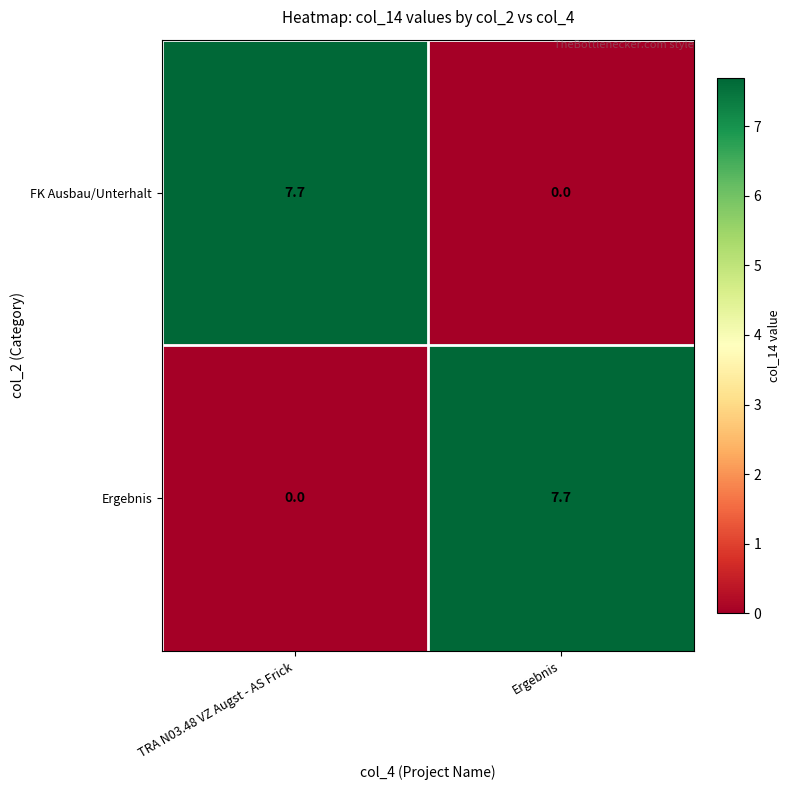

True or false: Ergebnis has a value of 7.7 at Ergebnis.

True